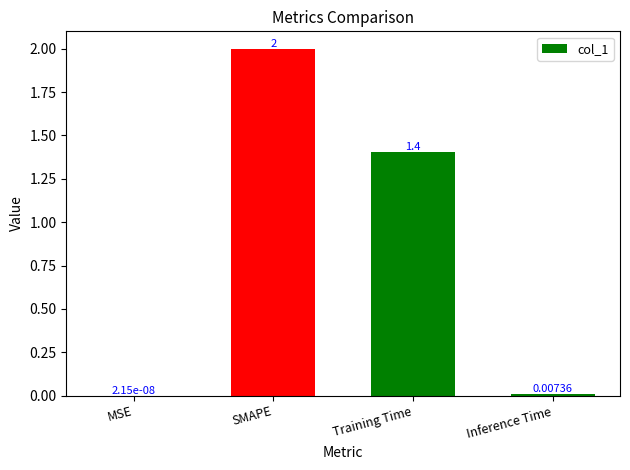

What is the average value?

0.9